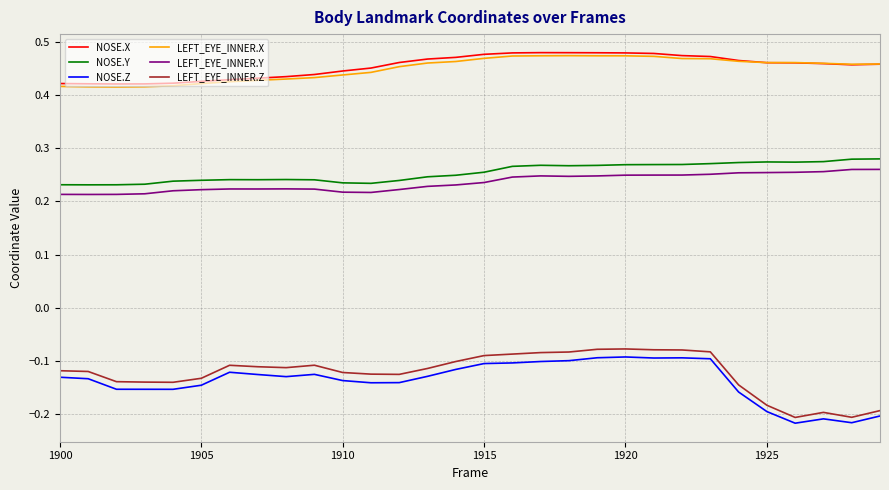

At how many categories does at least one series exceed 0?

30